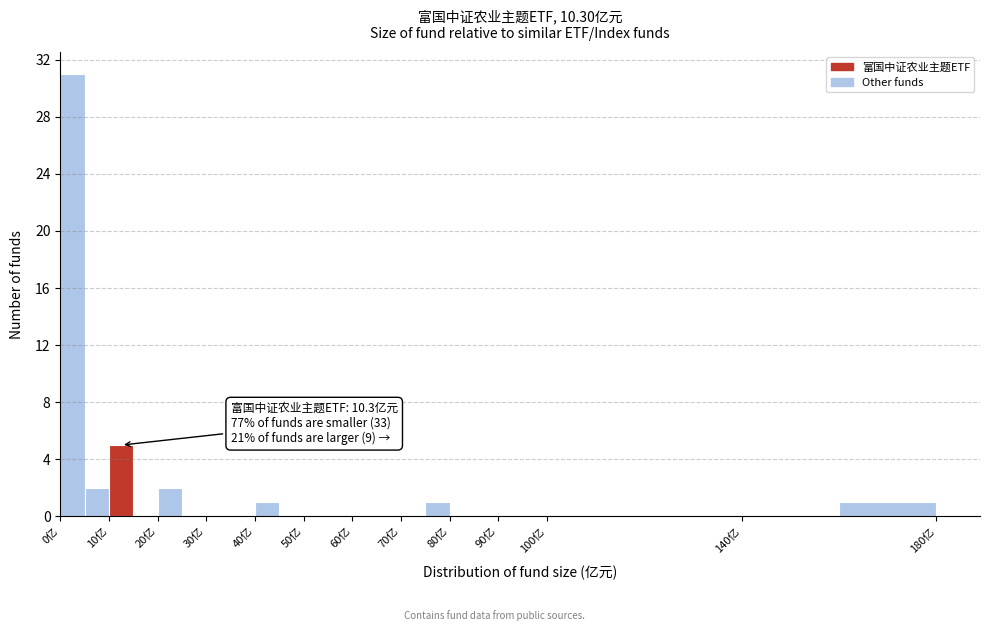

Over which range of the x-axis is the bar tallest?

0 to 5